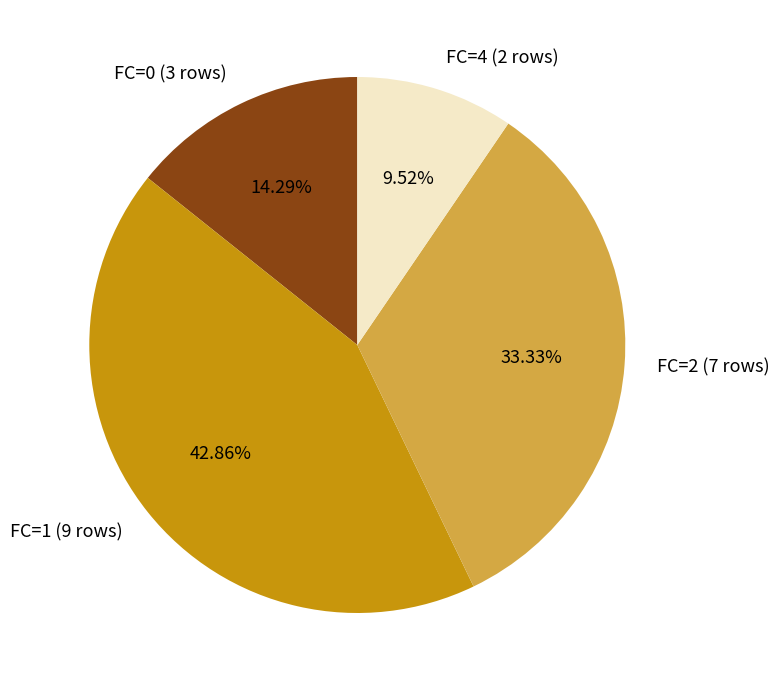

What percentage is NOT represented by FC=1?

57.1%